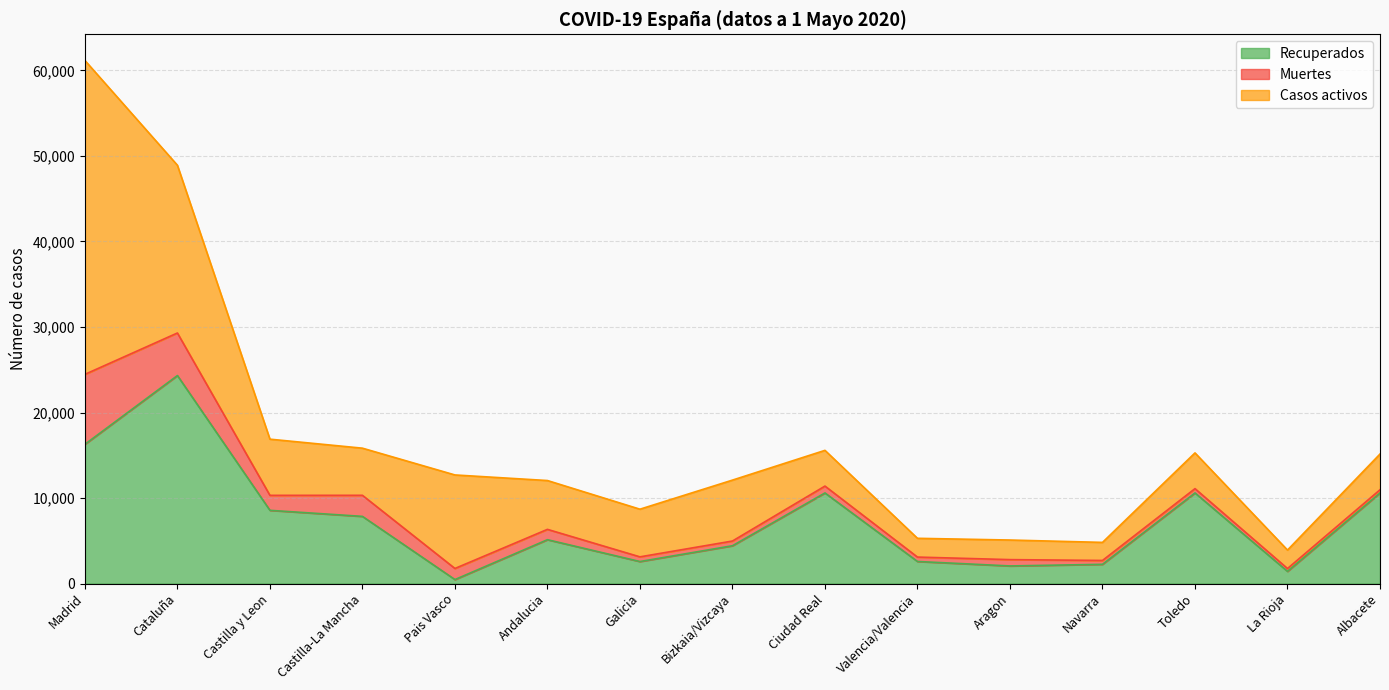

What position from the right is Bizkaia/Vizcaya?

8